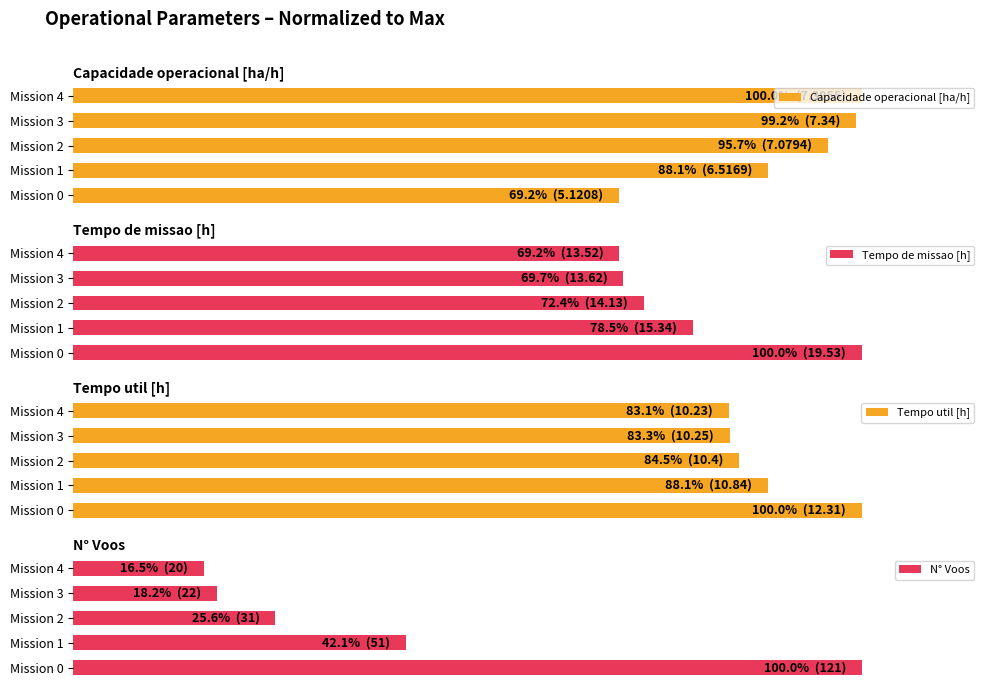

What is the difference between the maximum and second lowest values in the Tempo util [h] series?

16.7